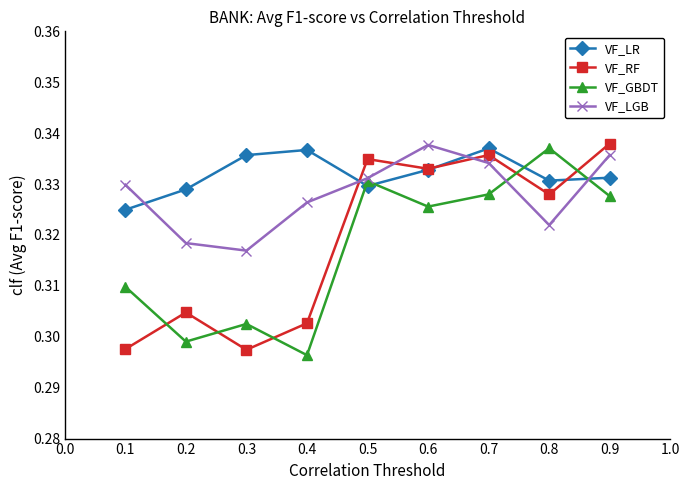

Which series has the largest total across all categories?

VF_LR